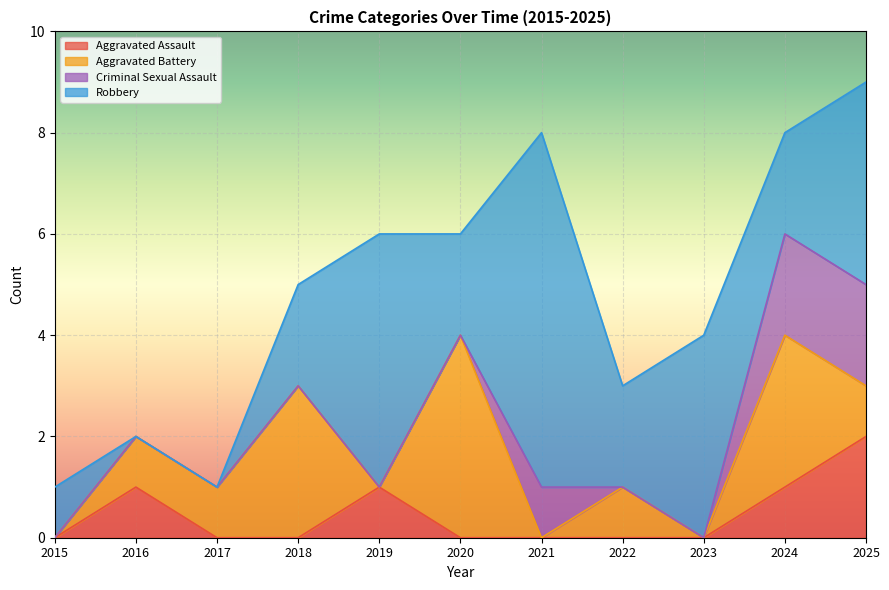

At how many categories does at least one series exceed 5?

1